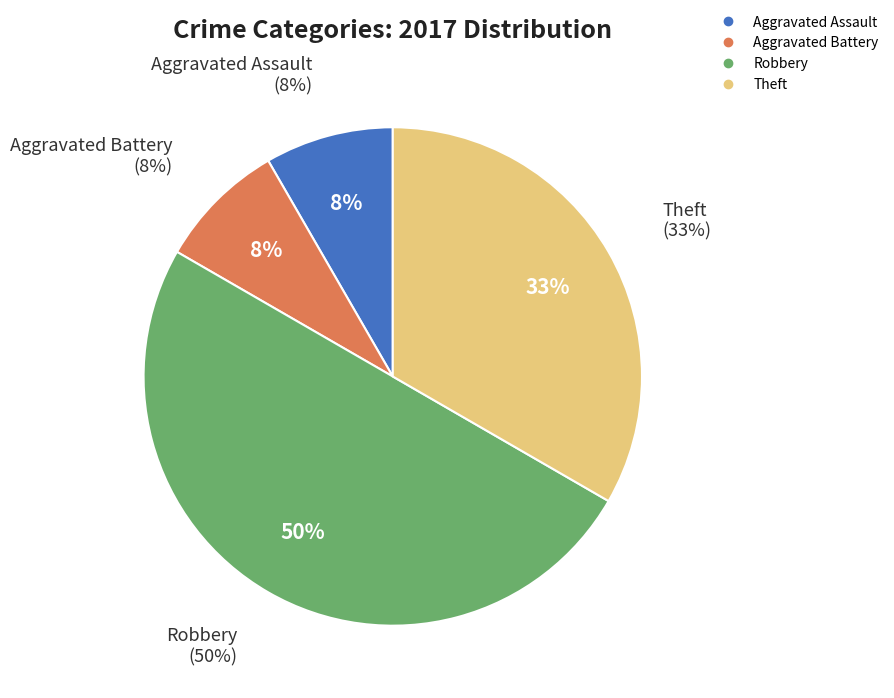

The Aggravated Assault slice represents 8% of the pie. True or false?

True